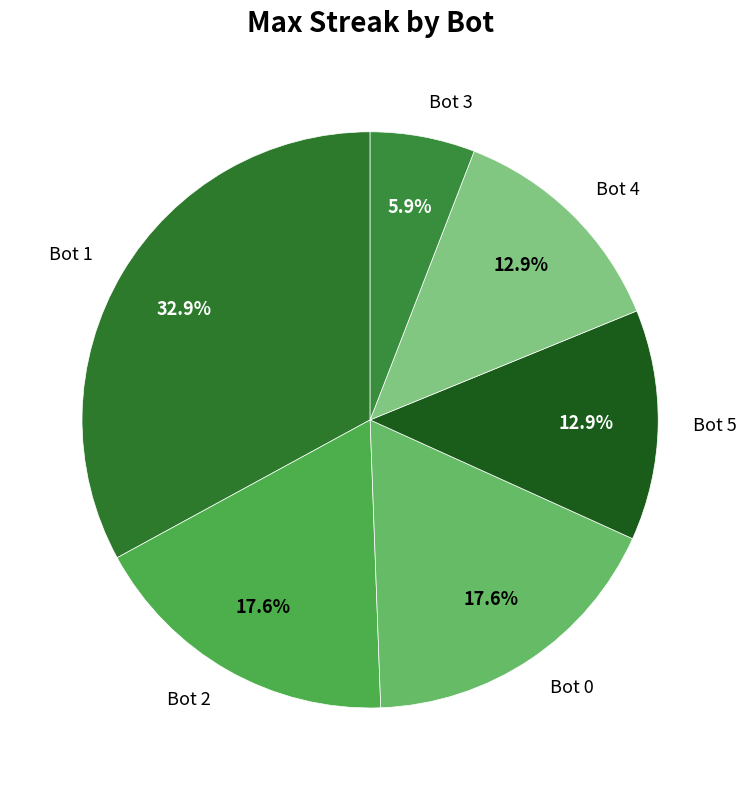

Between Bot 3 and Bot 5, which is larger?

Bot 5